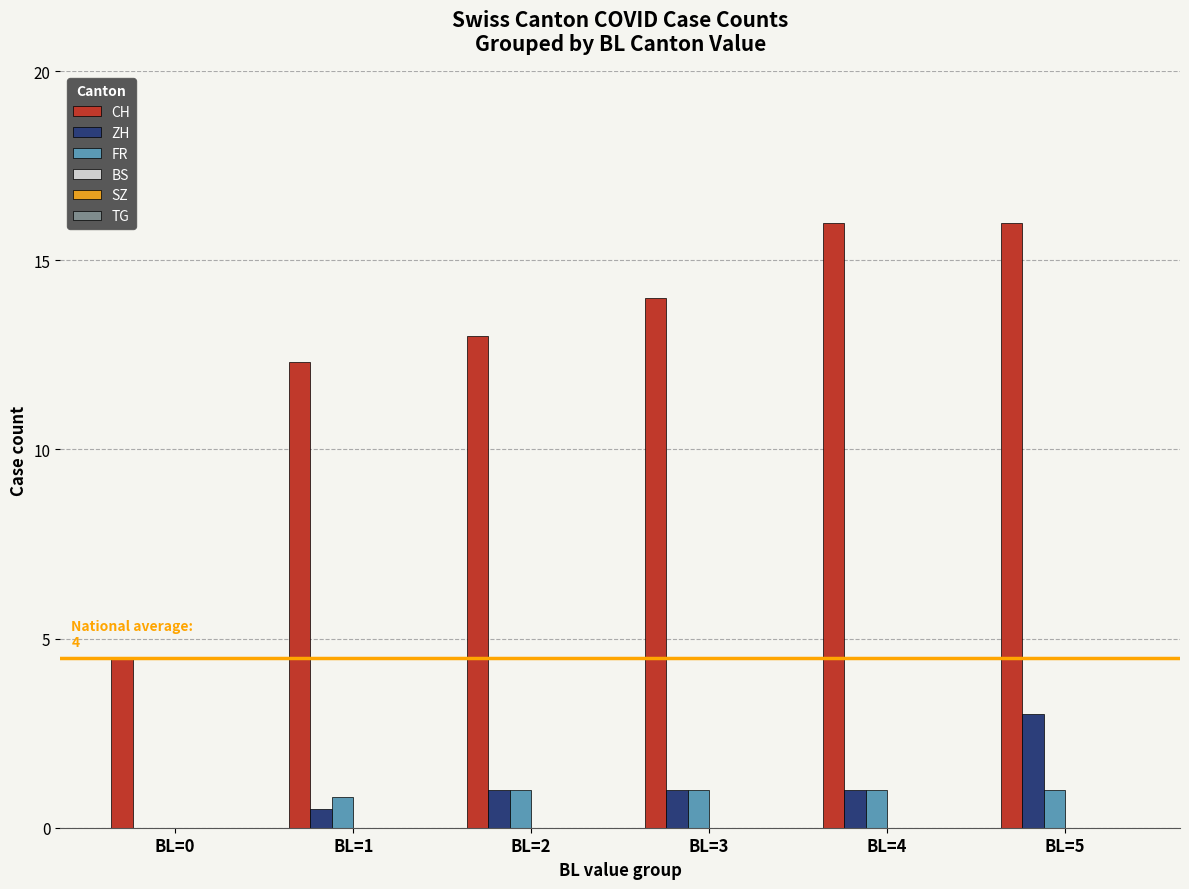

True or false: CH has a value of 3.0 at BL=3.

False